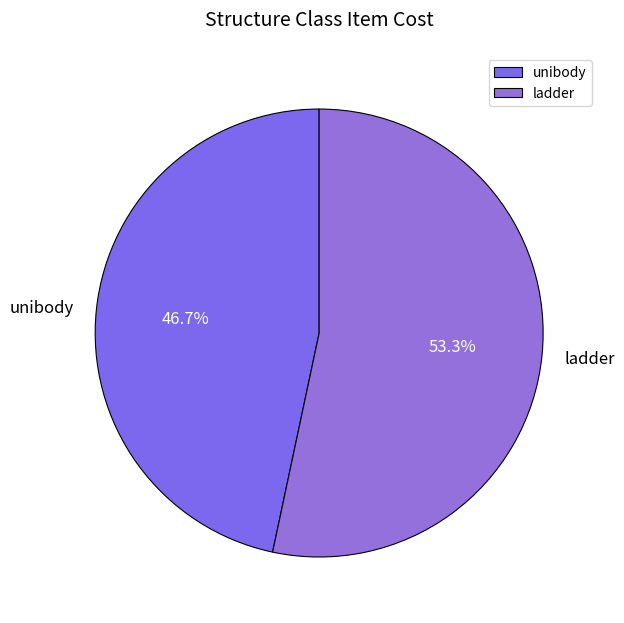

To the nearest percent, what portion does ladder represent?

53%